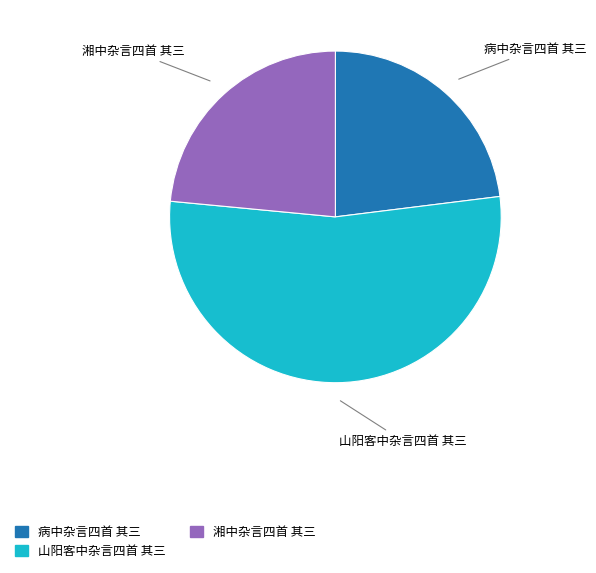

Which slice is the largest?

山阳客中杂言四首 其三